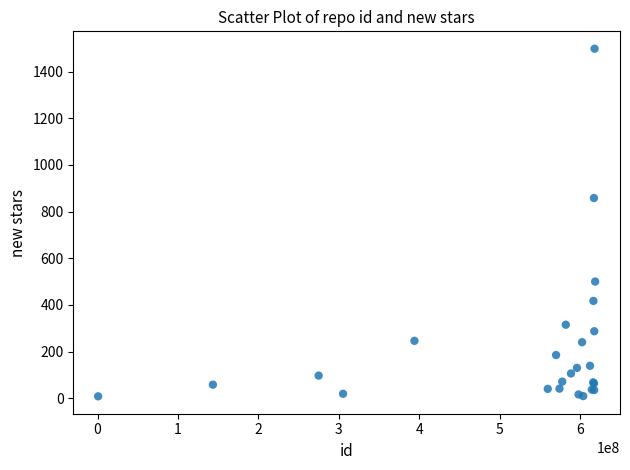

What Y value in the scatter plot is closest to 753?

858